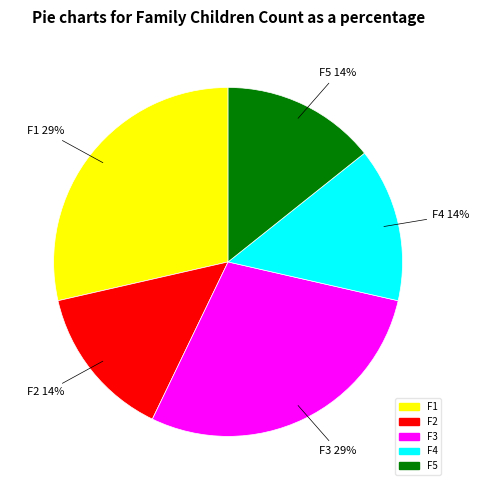

To the nearest percent, what portion does F4 represent?

14%